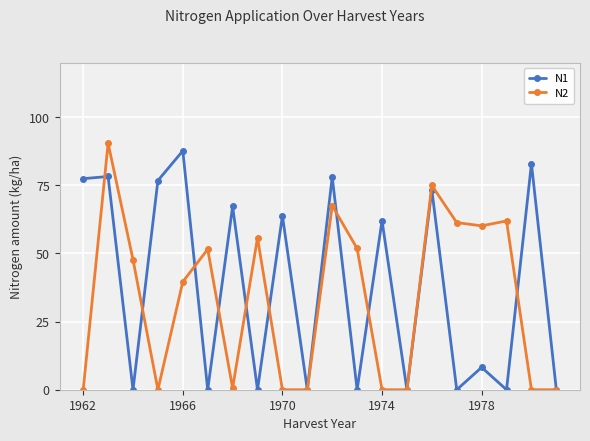

What is the maximum value for N1?

87.6